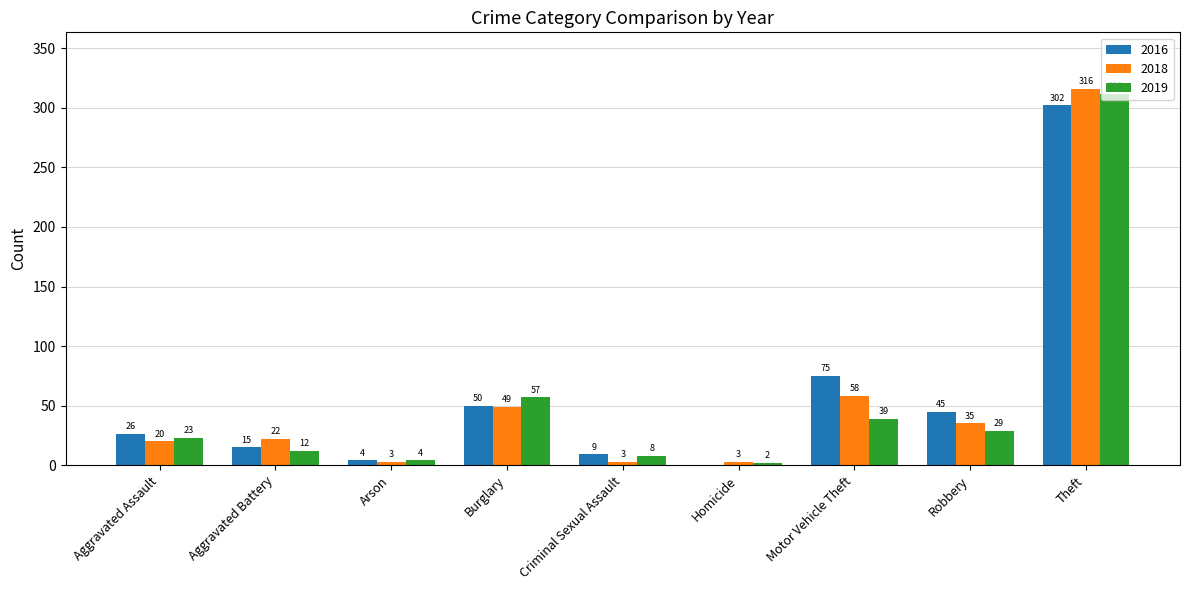

At which category is the sum across all series the highest?

Theft